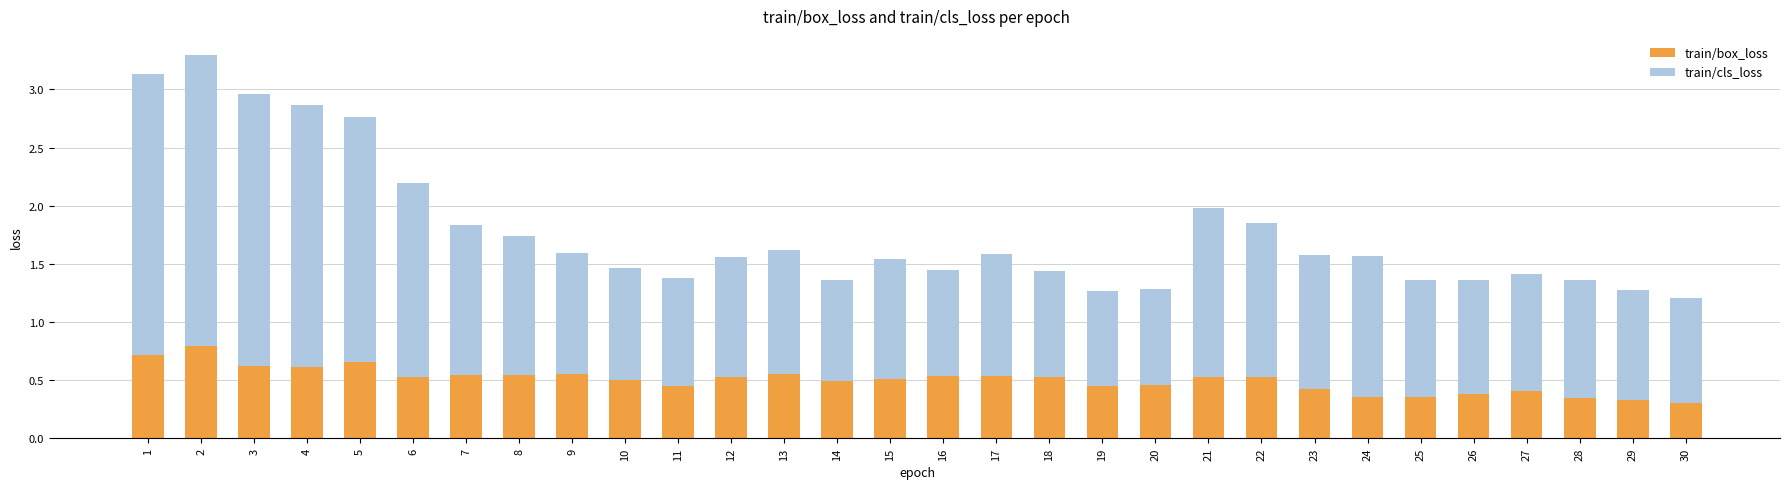

What is the highest value of the train/box_loss series?

0.8